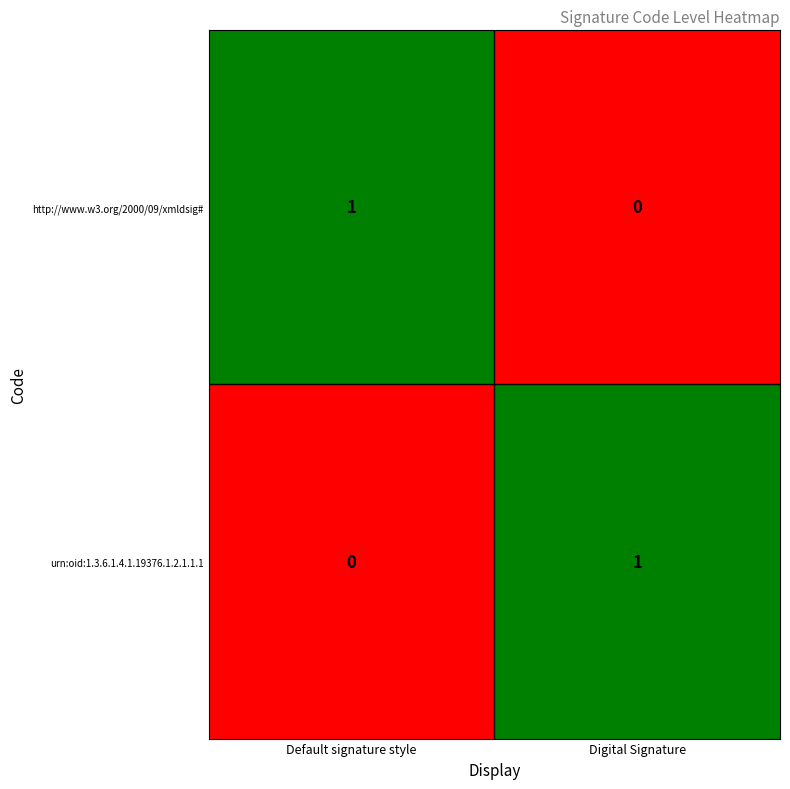

Which series has the largest total across all categories?

http://www.w3.org/2000/09/xmldsig#